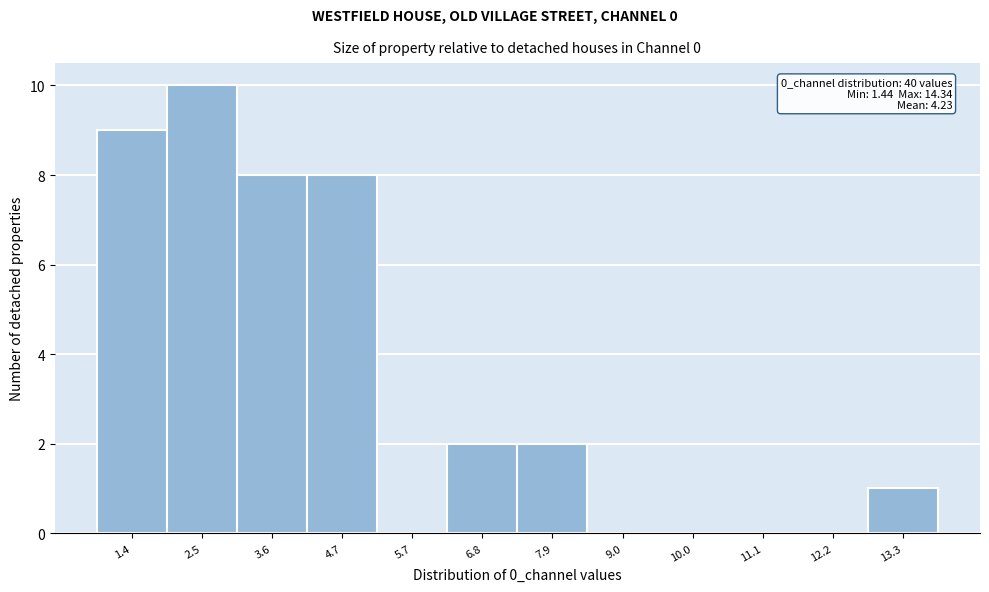

Reading left to right, what are all the values shown in this chart?

1.4=9	2.5=10	3.6=8	4.7=8	5.7=0	6.8=2	7.9=2	9.0=0	10.0=0	11.1=0	12.2=0	13.3=1